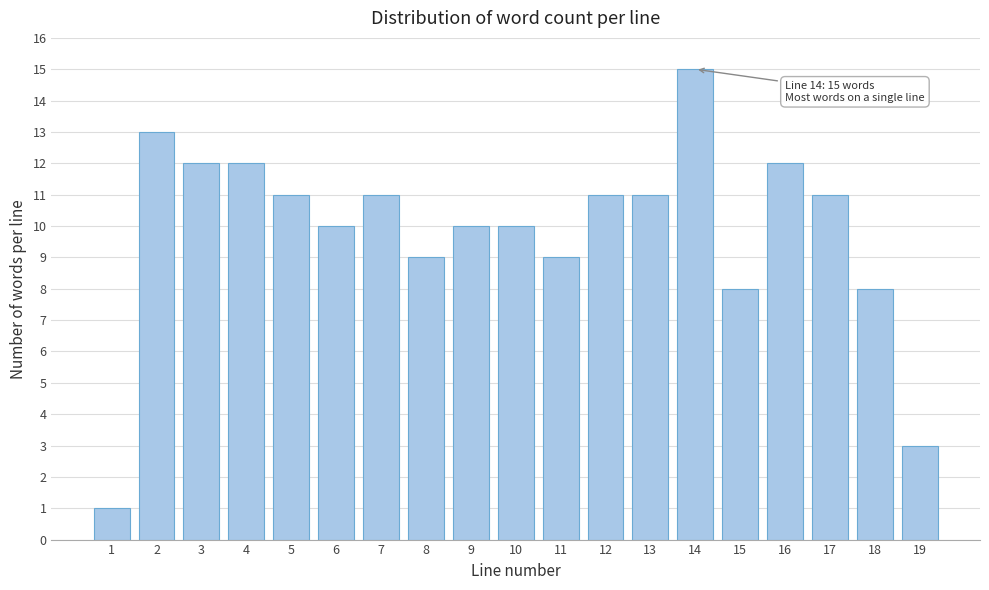

Reading left to right, what are all the values shown in this chart?

1=1	2=13	3=12	4=12	5=11	6=10	7=11	8=9	9=10	10=10	11=9	12=11	13=11	14=15	15=8	16=12	17=11	18=8	19=3